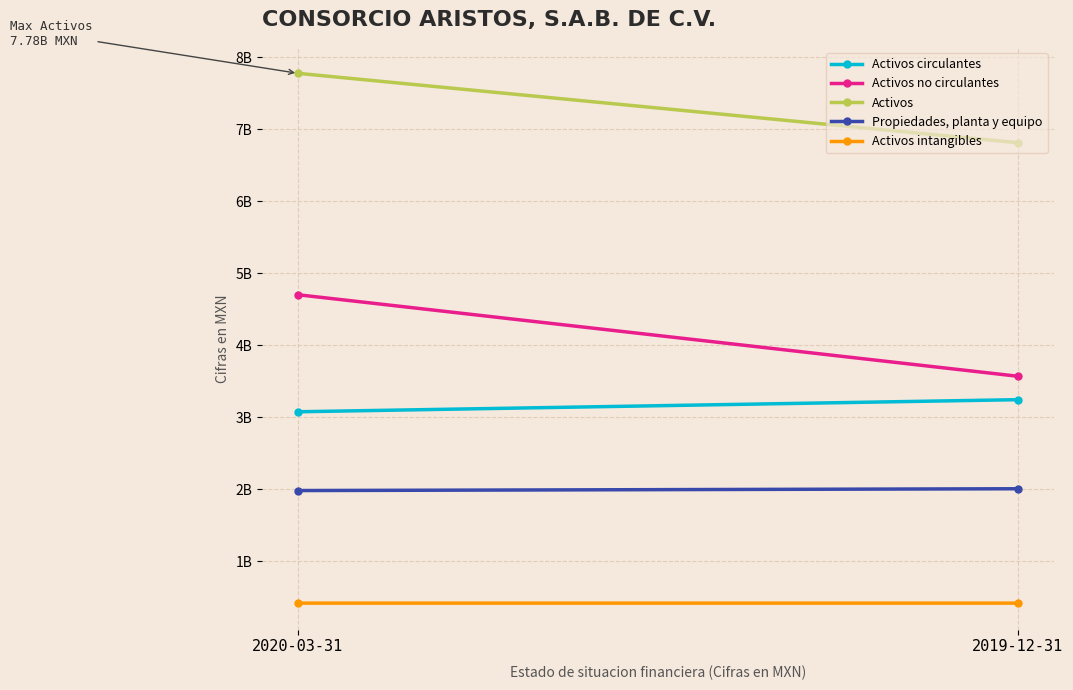

Is the value of Activos at 2019-12-31 greater than the value of Propiedades, planta y equipo at 2019-12-31?

Yes